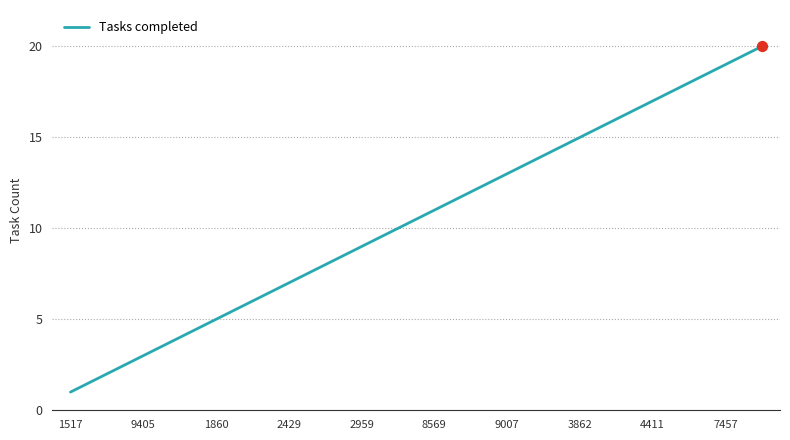

What is the maximum value shown in the chart?

20